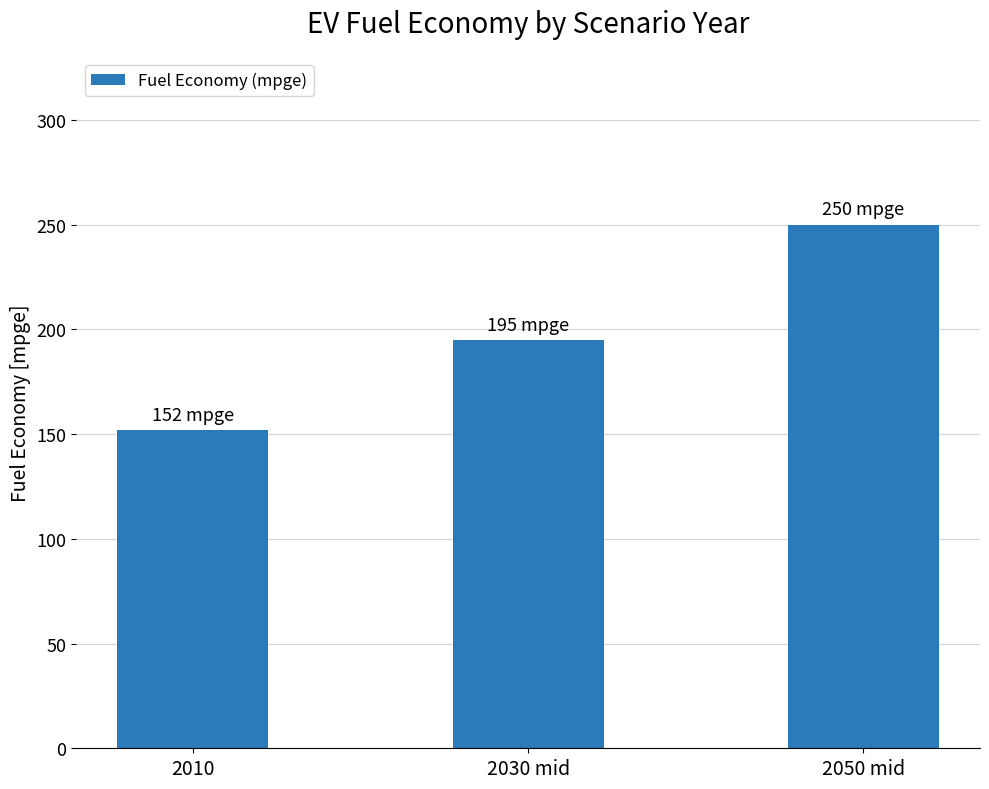

Which label corresponds to the smallest value in the chart?

2010